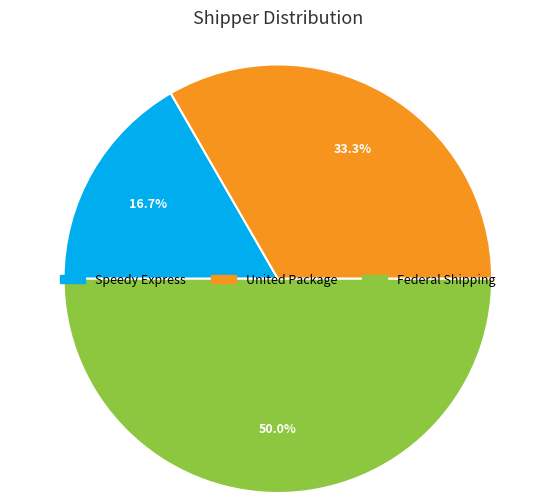

What percentage do Speedy Express and Federal Shipping together represent?

66.7%